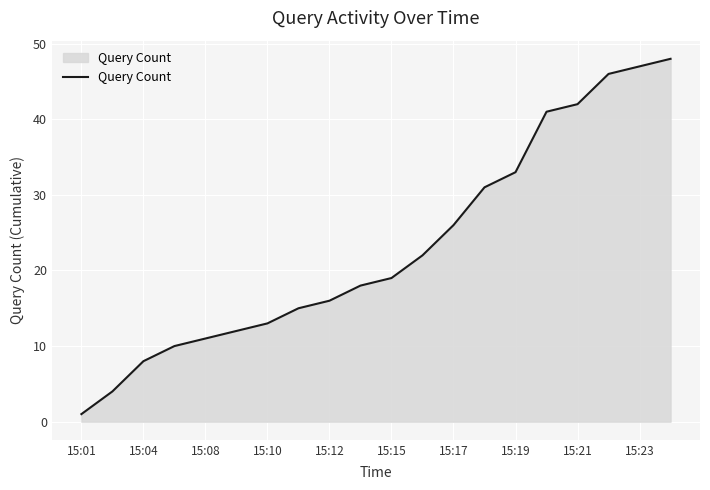

Reading left to right, what are all the values shown in this chart?

1	4	8	10	11	12	13	15	16	18	19	22	26	31	33	41	42	46	47	48